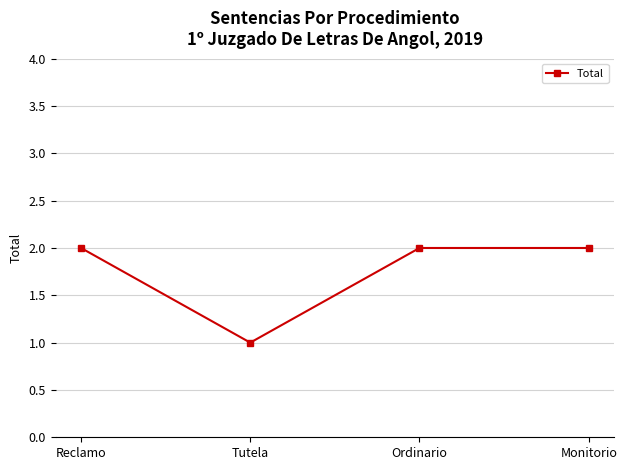

Which category has the lowest value across all series?

Tutela